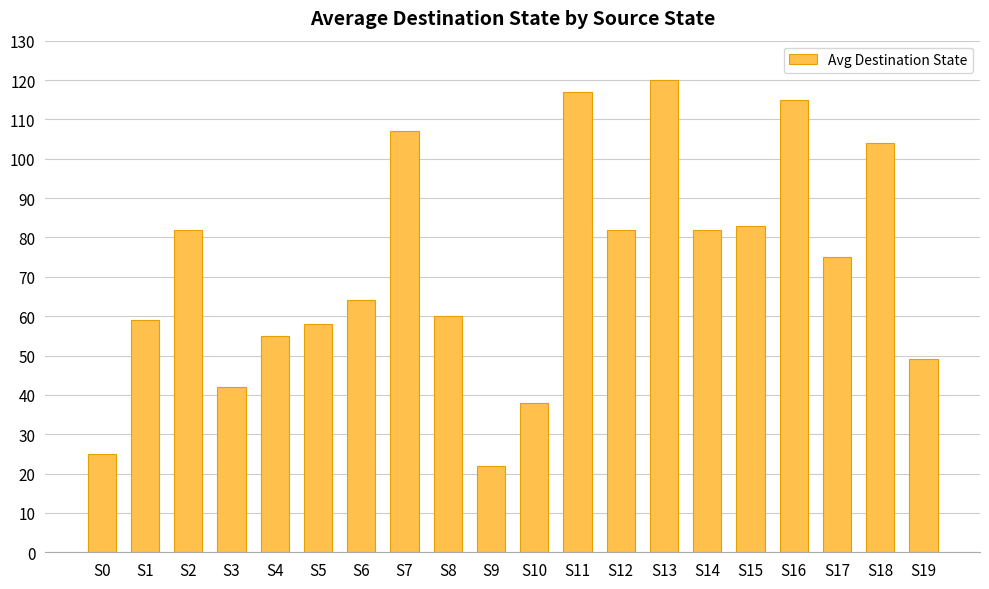

The value at S6 is 25. True or false?

False